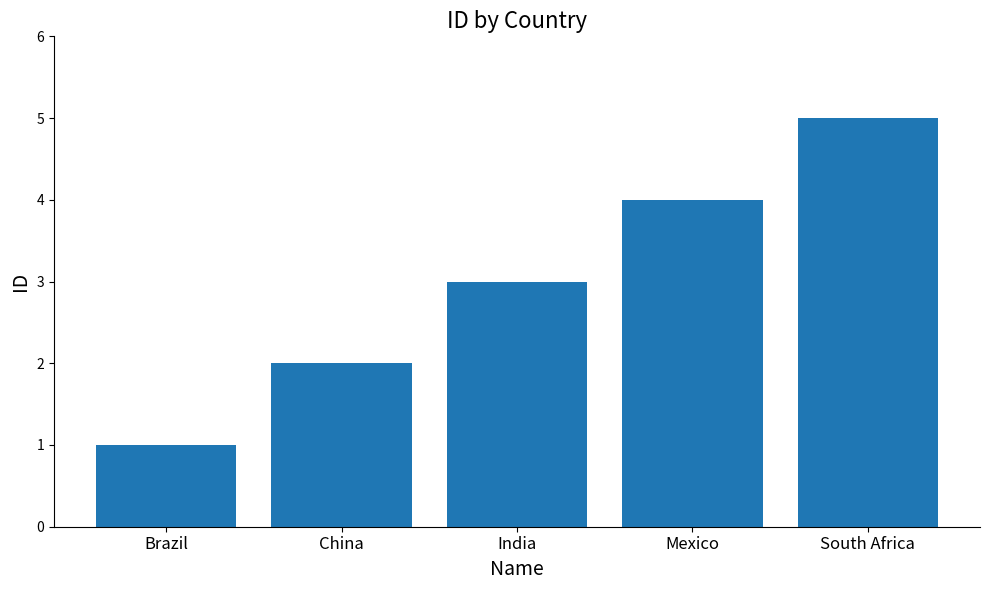

At which category does the chart reach its minimum across all series?

Brazil